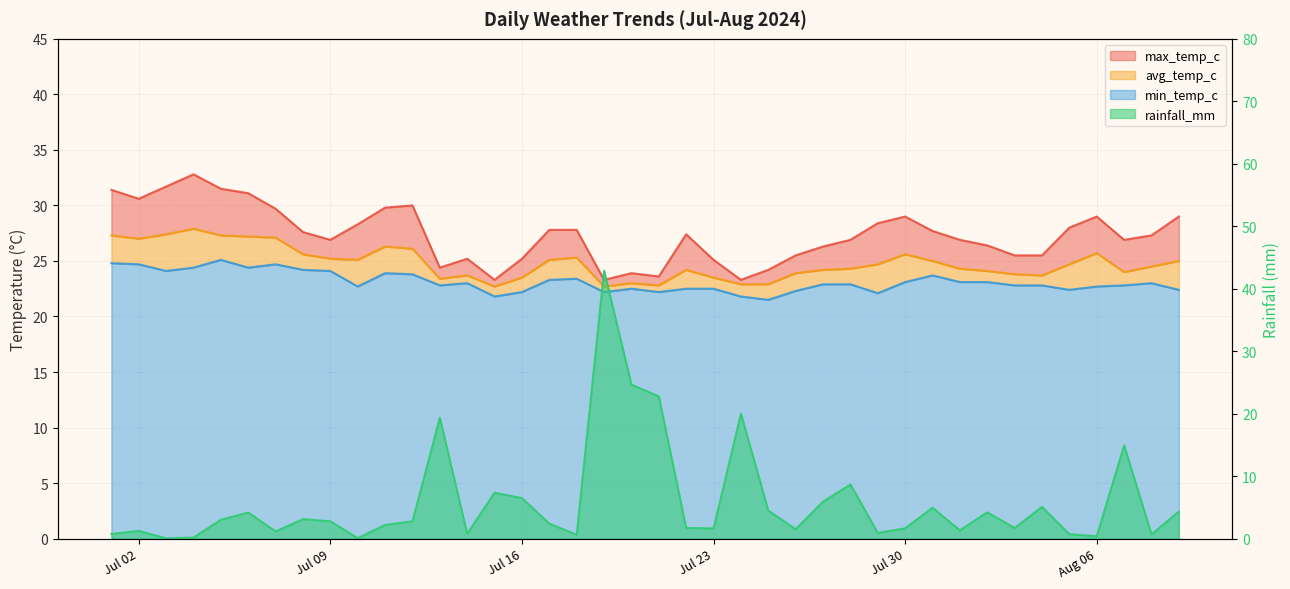

Count the number of data series in this chart.

4